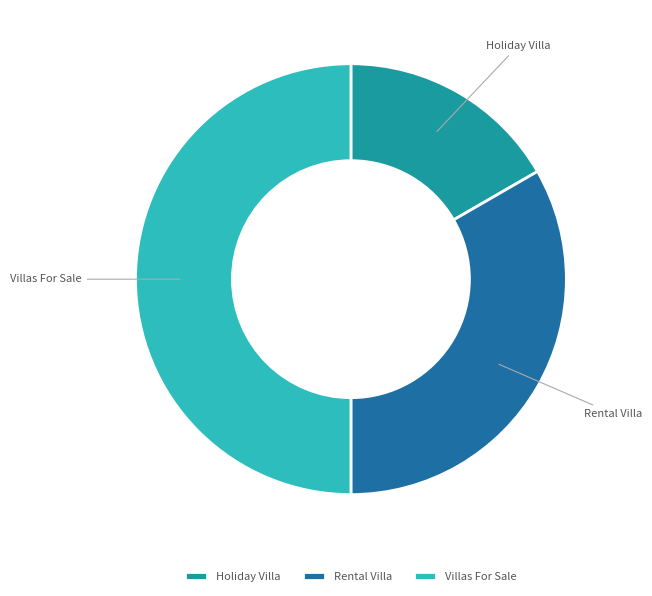

Is it true that Rental Villa is 45% of the pie?

False